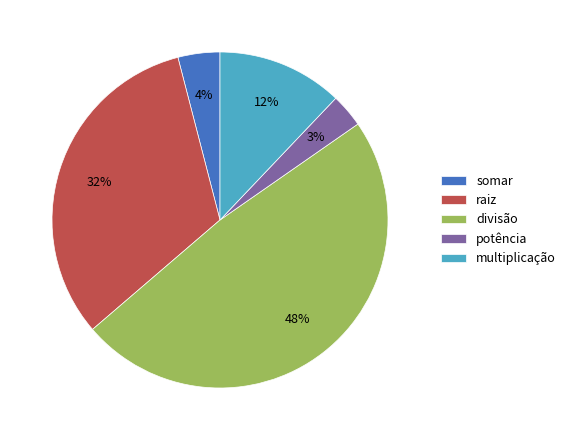

Combined, do raiz and potência account for over 50%?

No